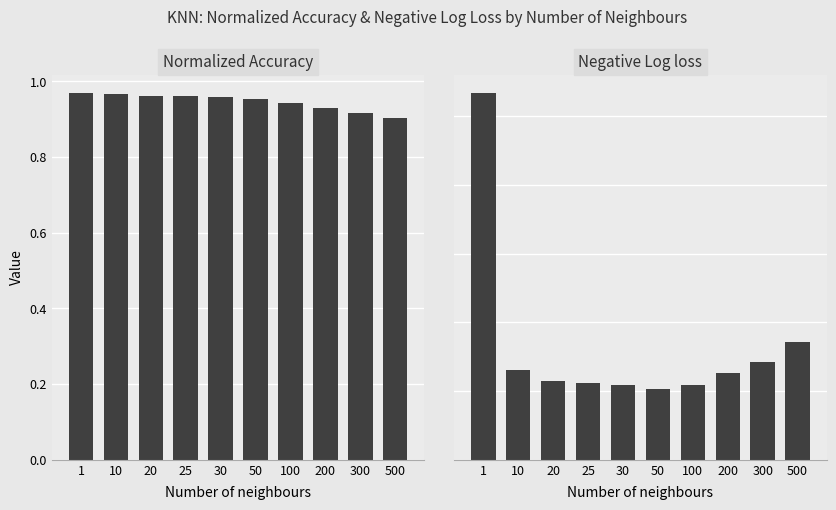

Which series has the widest spread of values?

Negative Log loss